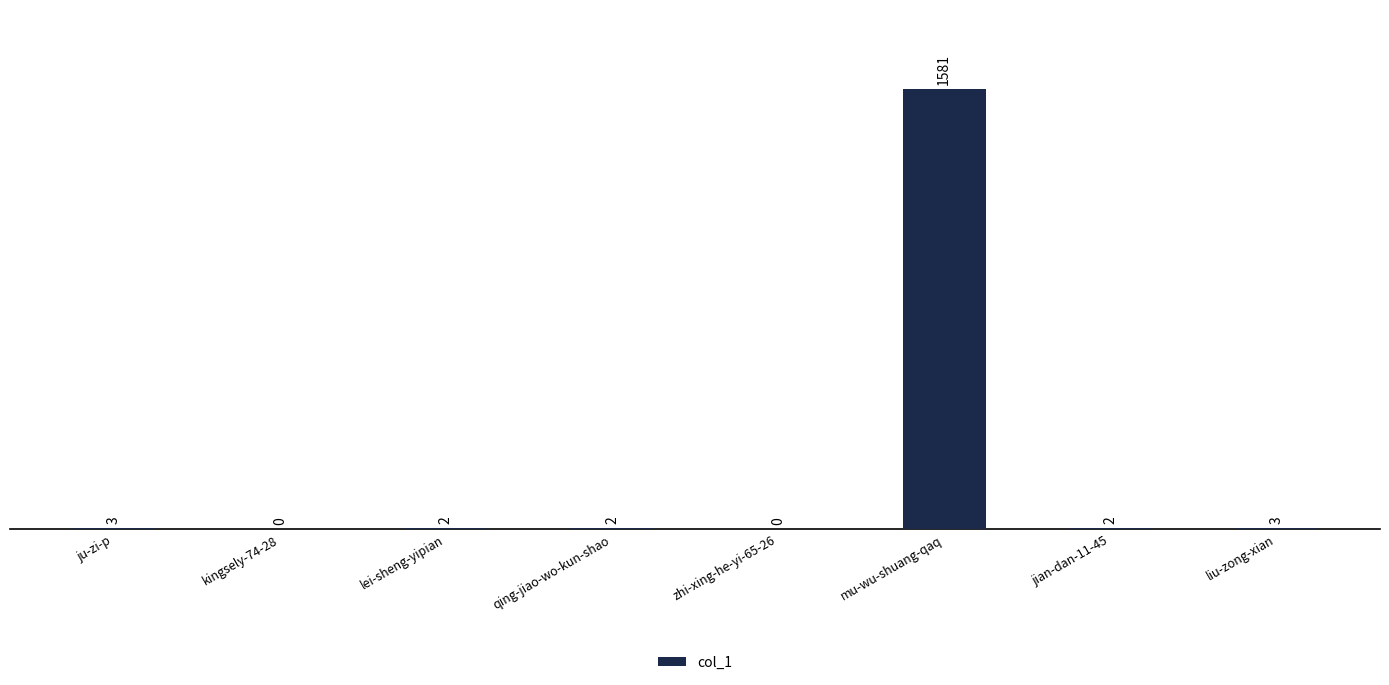

What is the maximum value shown in the chart?

1581